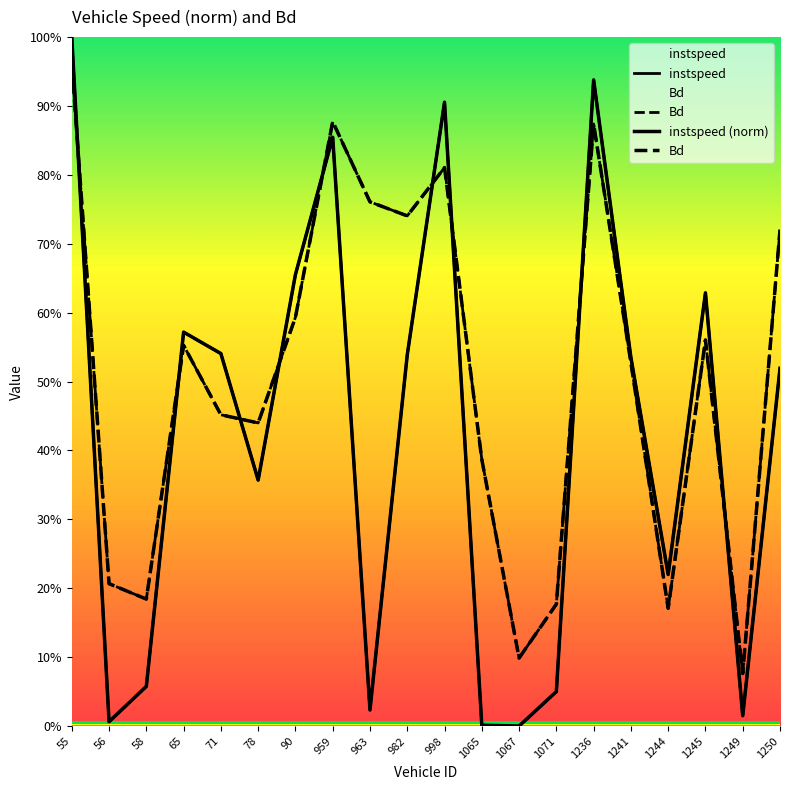

What is the value of the instspeed point at the 20th from the left?

0.5